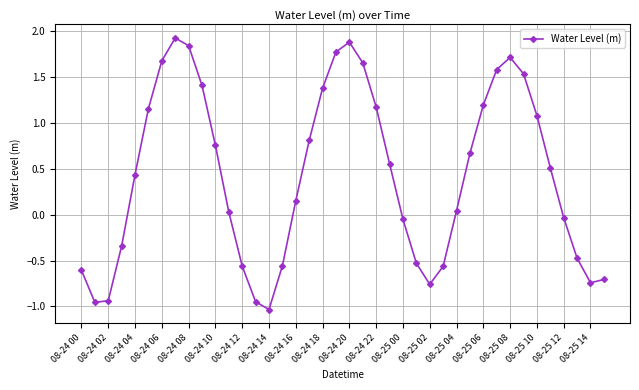

How many points are higher than both their immediate neighbors (excluding endpoints)?

3